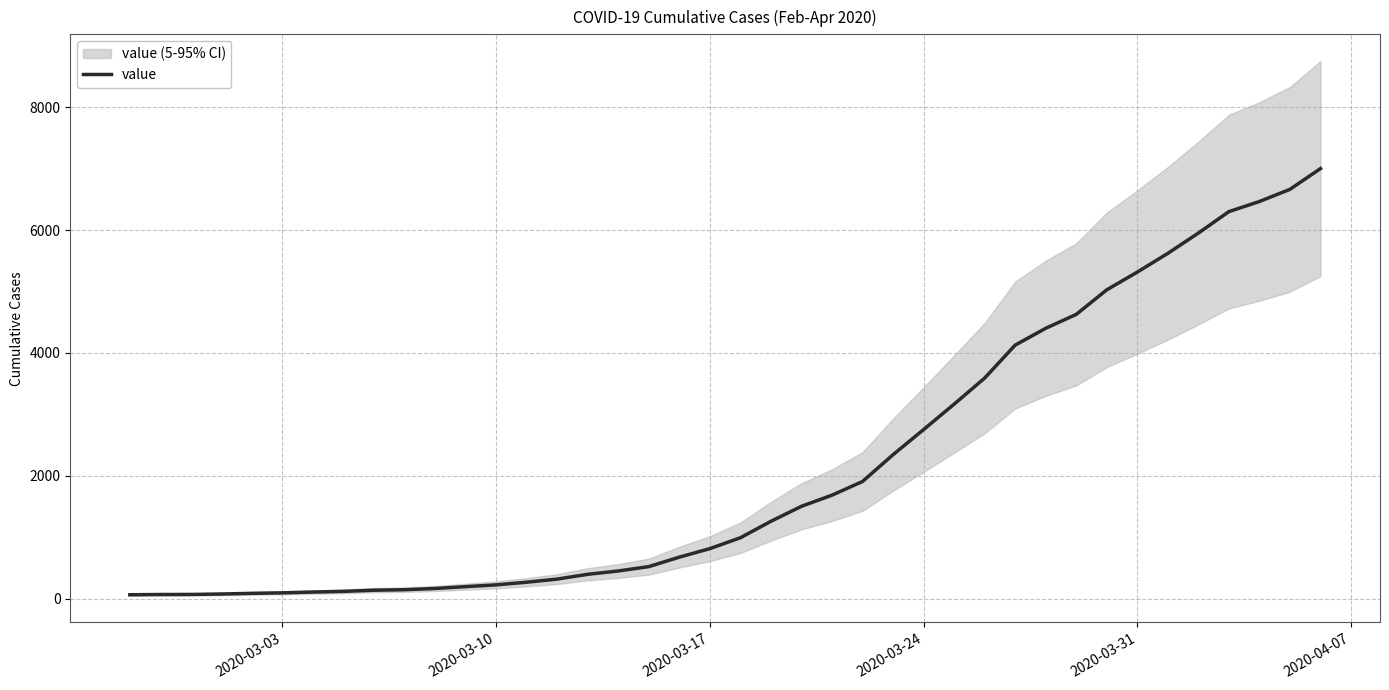

What is the maximum value for value?

7002